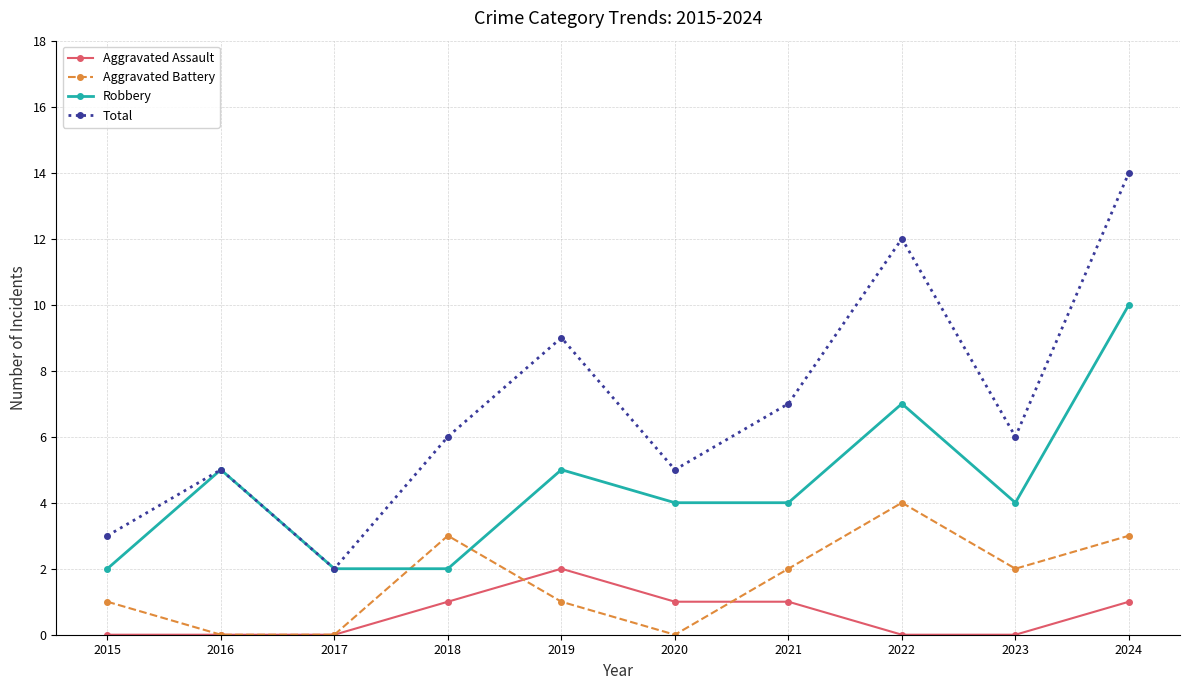

What is the spread (max minus min) of values at 2022?

12